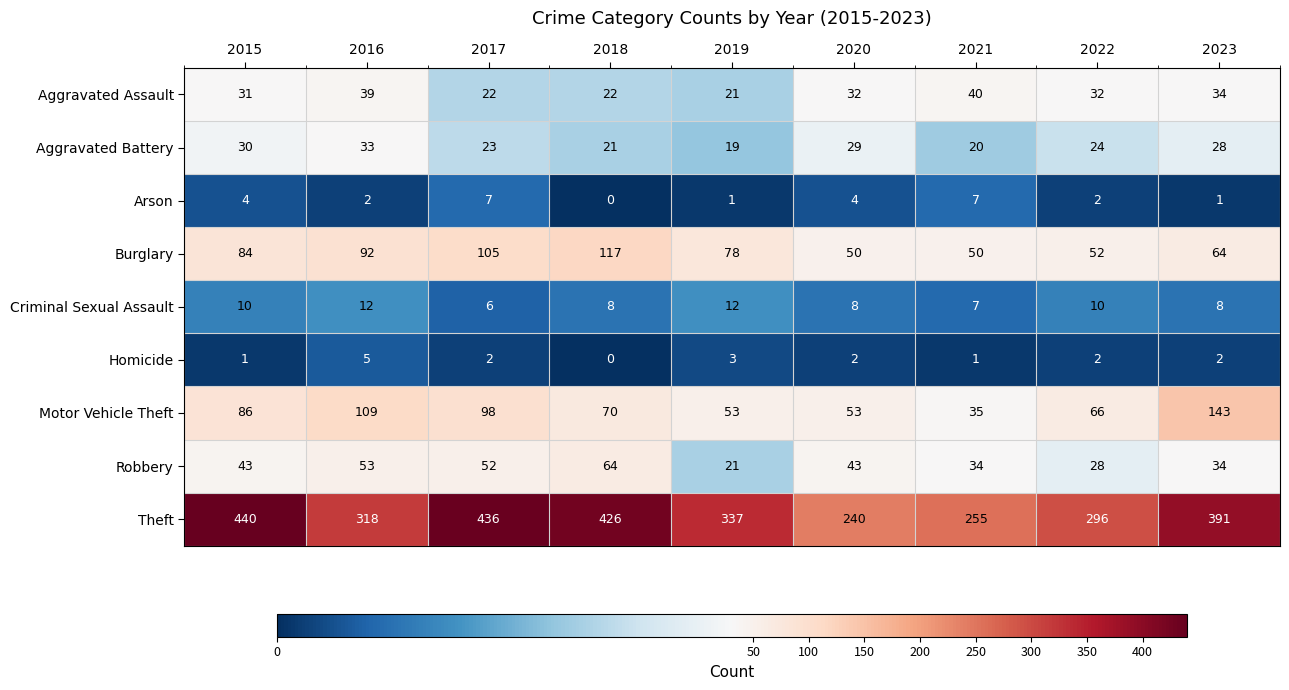

What is the maximum value shown in the chart?

440